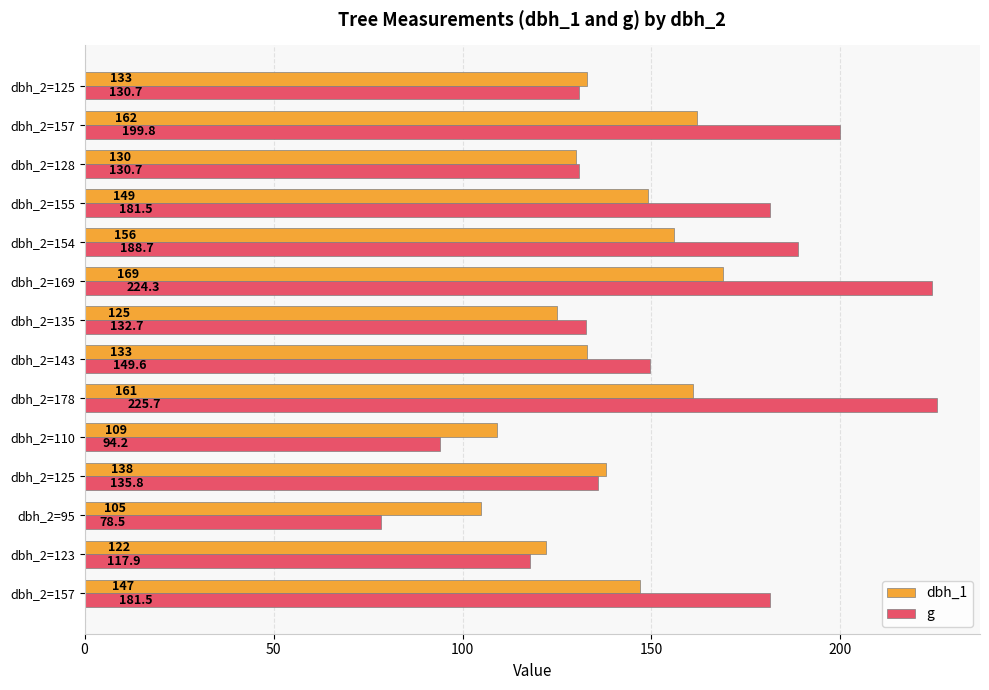

How many series are shown in this chart?

2